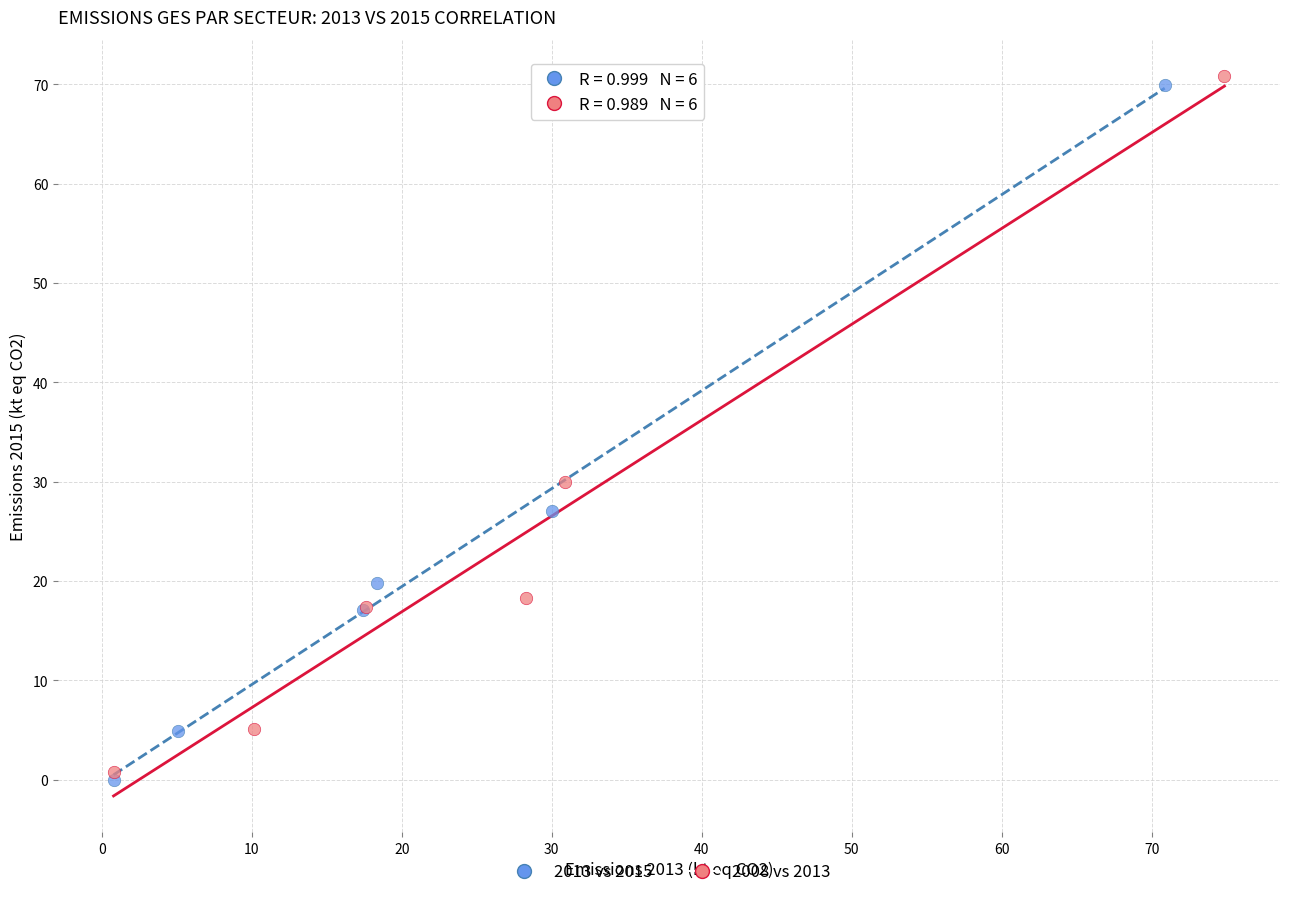

Which series contains the lowest Y value?

2013 vs 2015